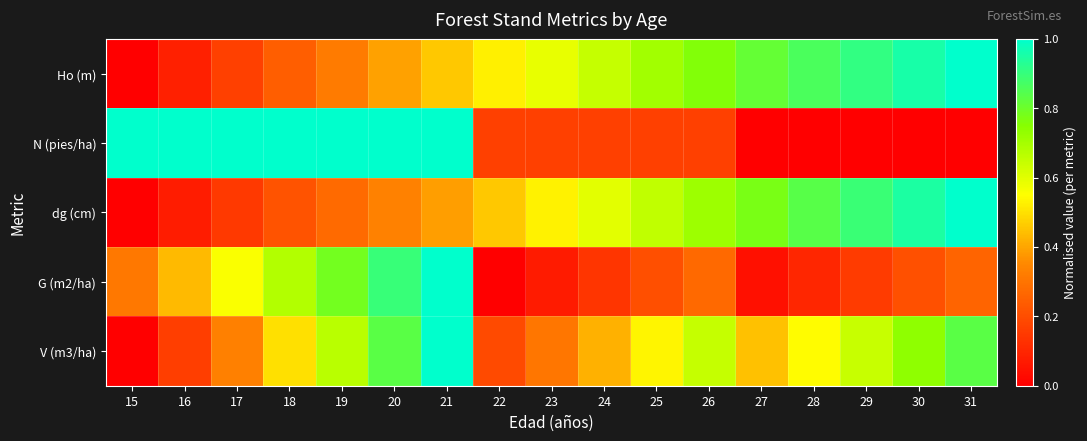

Reading left to right, transcribe all the data shown in this chart.

Ho (m): 15=0.0	16=0.1	17=0.2	18=0.2	19=0.3	20=0.4	21=0.5	22=0.5	23=0.6	24=0.6	25=0.7	26=0.8	27=0.8	28=0.9	29=0.9	30=1.0	31=1.0
N (pies/ha): 15=1.0	16=1.0	17=1.0	18=1.0	19=1.0	20=1.0	21=1.0	22=0.2	23=0.2	24=0.2	25=0.2	26=0.2	27=0.0	28=0.0	29=0.0	30=0.0	31=0.0
dg (cm): 15=0.0	16=0.1	17=0.1	18=0.2	19=0.3	20=0.3	21=0.4	22=0.5	23=0.5	24=0.6	25=0.7	26=0.7	27=0.8	28=0.8	29=0.9	30=0.9	31=1.0
G (m2/ha): 15=0.3	16=0.4	17=0.6	18=0.7	19=0.8	20=0.9	21=1.0	22=0.0	23=0.1	24=0.1	25=0.2	26=0.3	27=0.0	28=0.1	29=0.2	30=0.2	31=0.3
V (m3/ha): 15=0.0	16=0.2	17=0.3	18=0.5	19=0.7	20=0.8	21=1.0	22=0.2	23=0.3	24=0.4	25=0.5	26=0.6	27=0.4	28=0.5	29=0.6	30=0.7	31=0.8